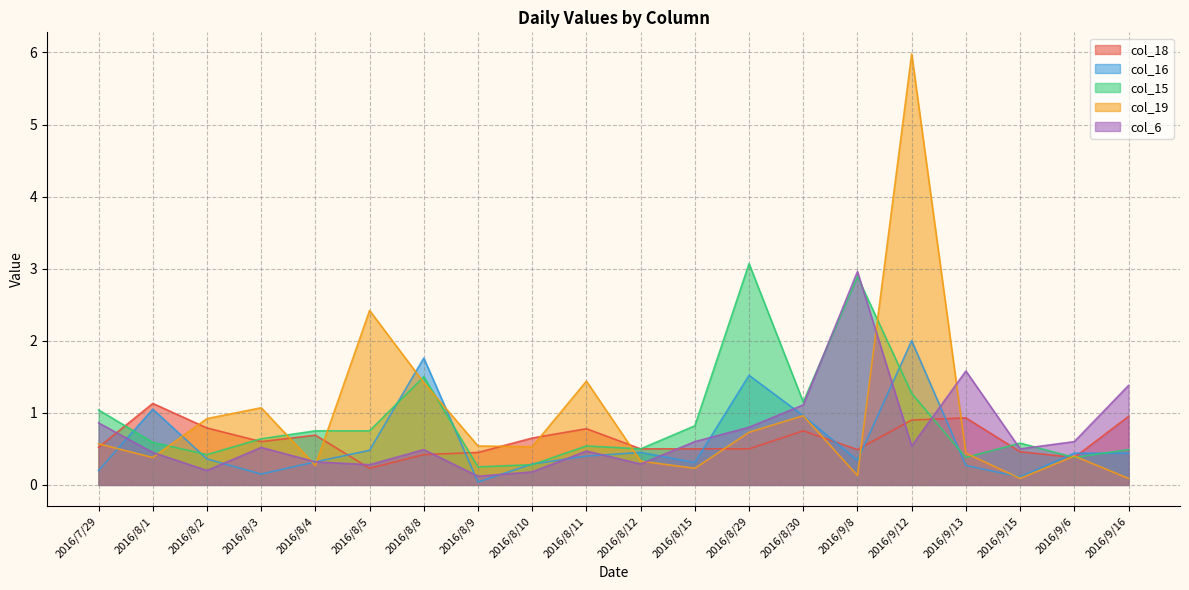

What position from the left is 2016/7/29?

1